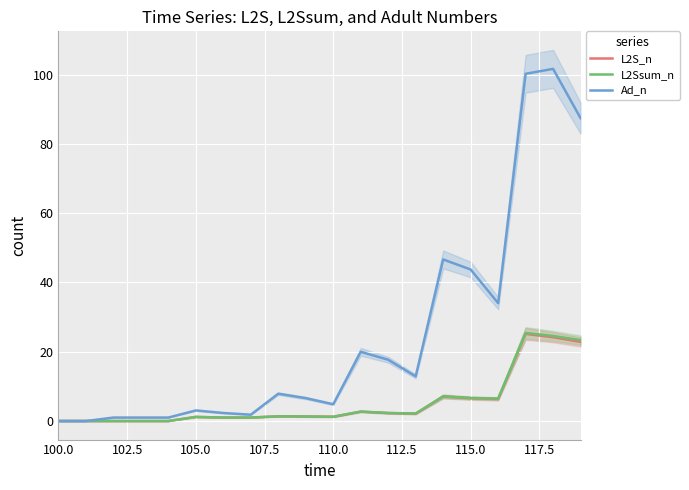

True or false: L2S_n and L2Ssum_n intersect in this chart.

False